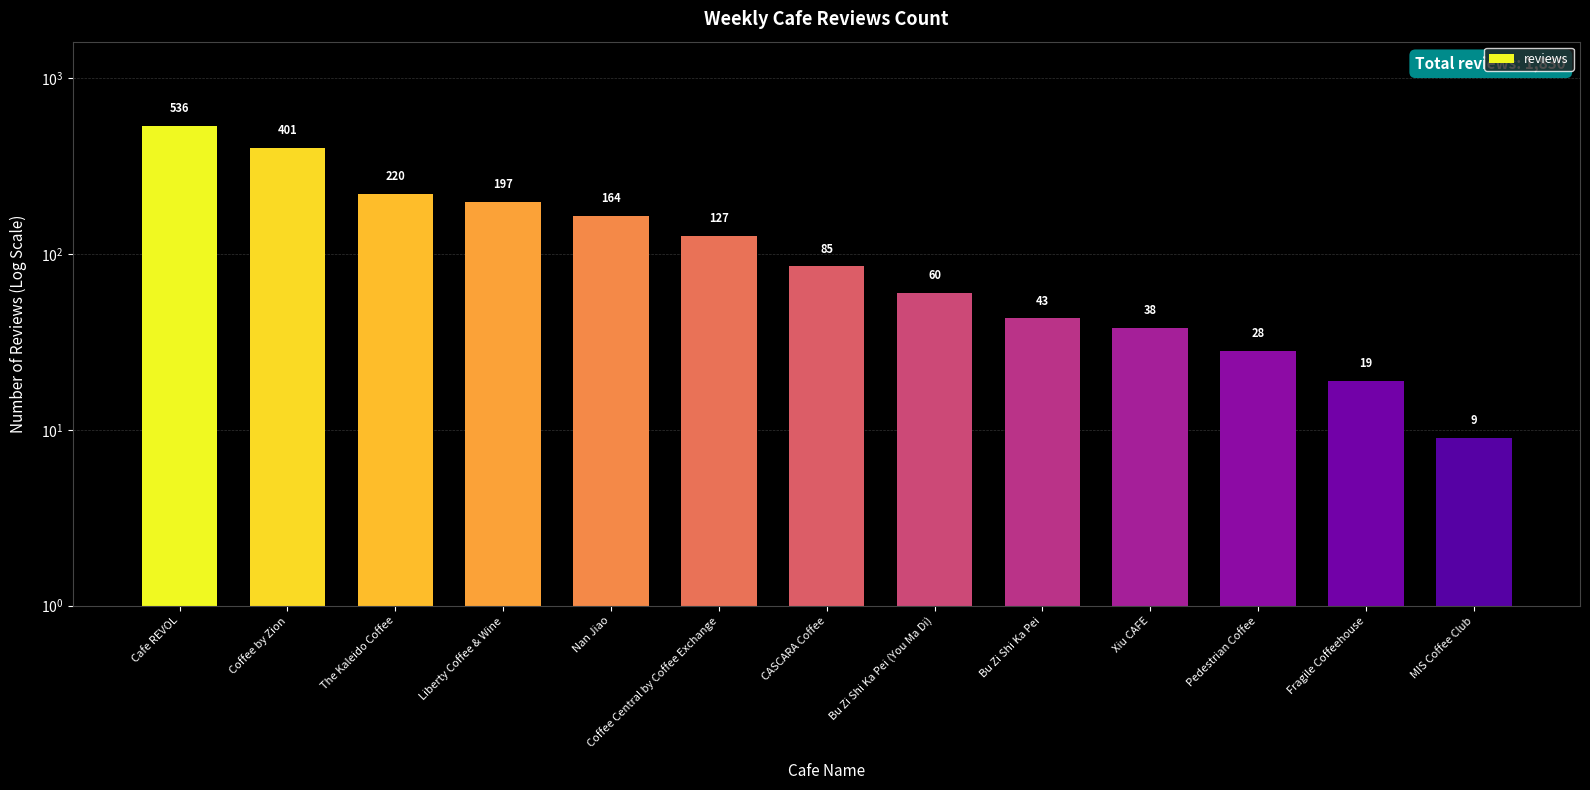

At which label is the value closest to 272?

The Kaleido Coffee